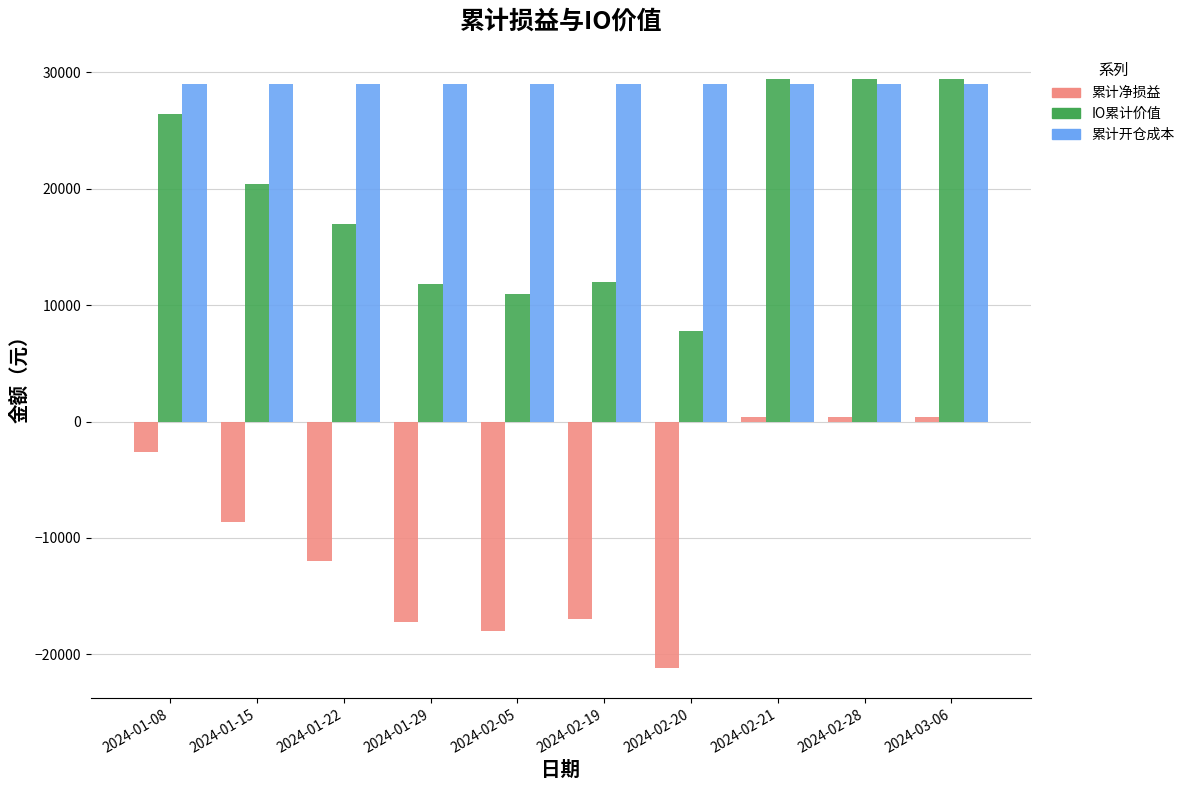

What is the highest value of the IO累计价值 series?

29400